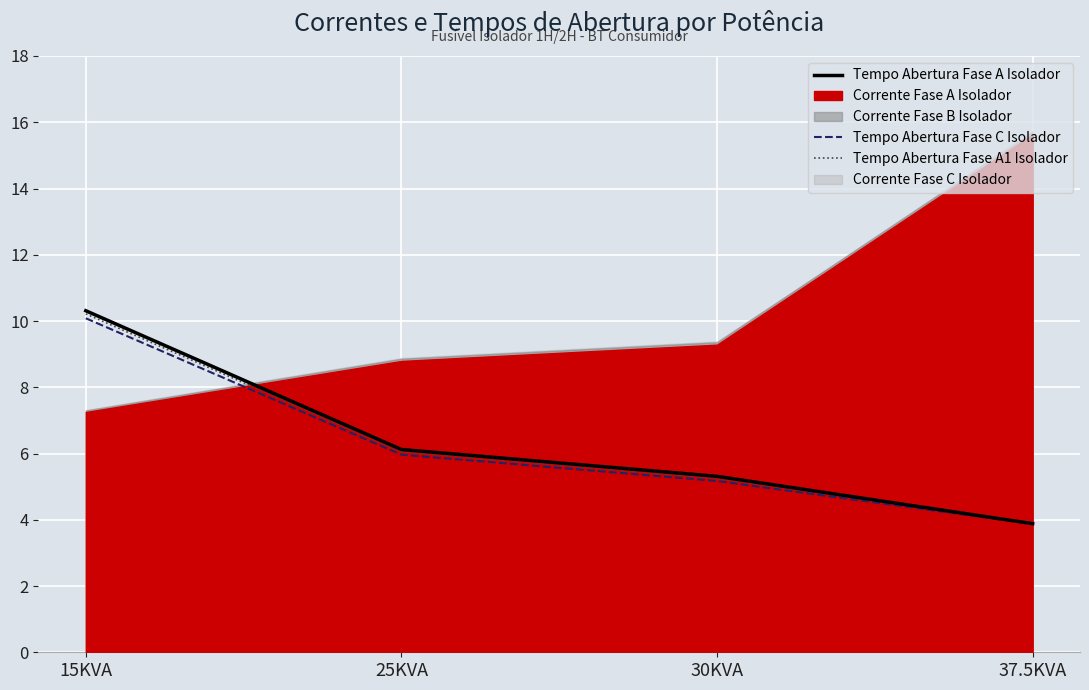

Reading left to right, extract all data points from this chart.

Tempo Abertura Fase A Isolador: 10.3	6.1	5.3	3.9
Tempo Abertura Fase C Isolador: 10.1	6.0	5.2	3.9
Tempo Abertura Fase A1 Isolador: 10.2	6.1	5.3	3.9